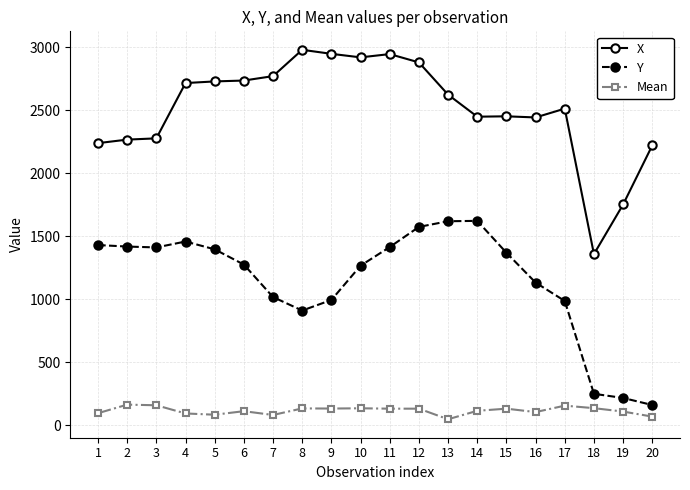

What is the average value of the X series?

2510